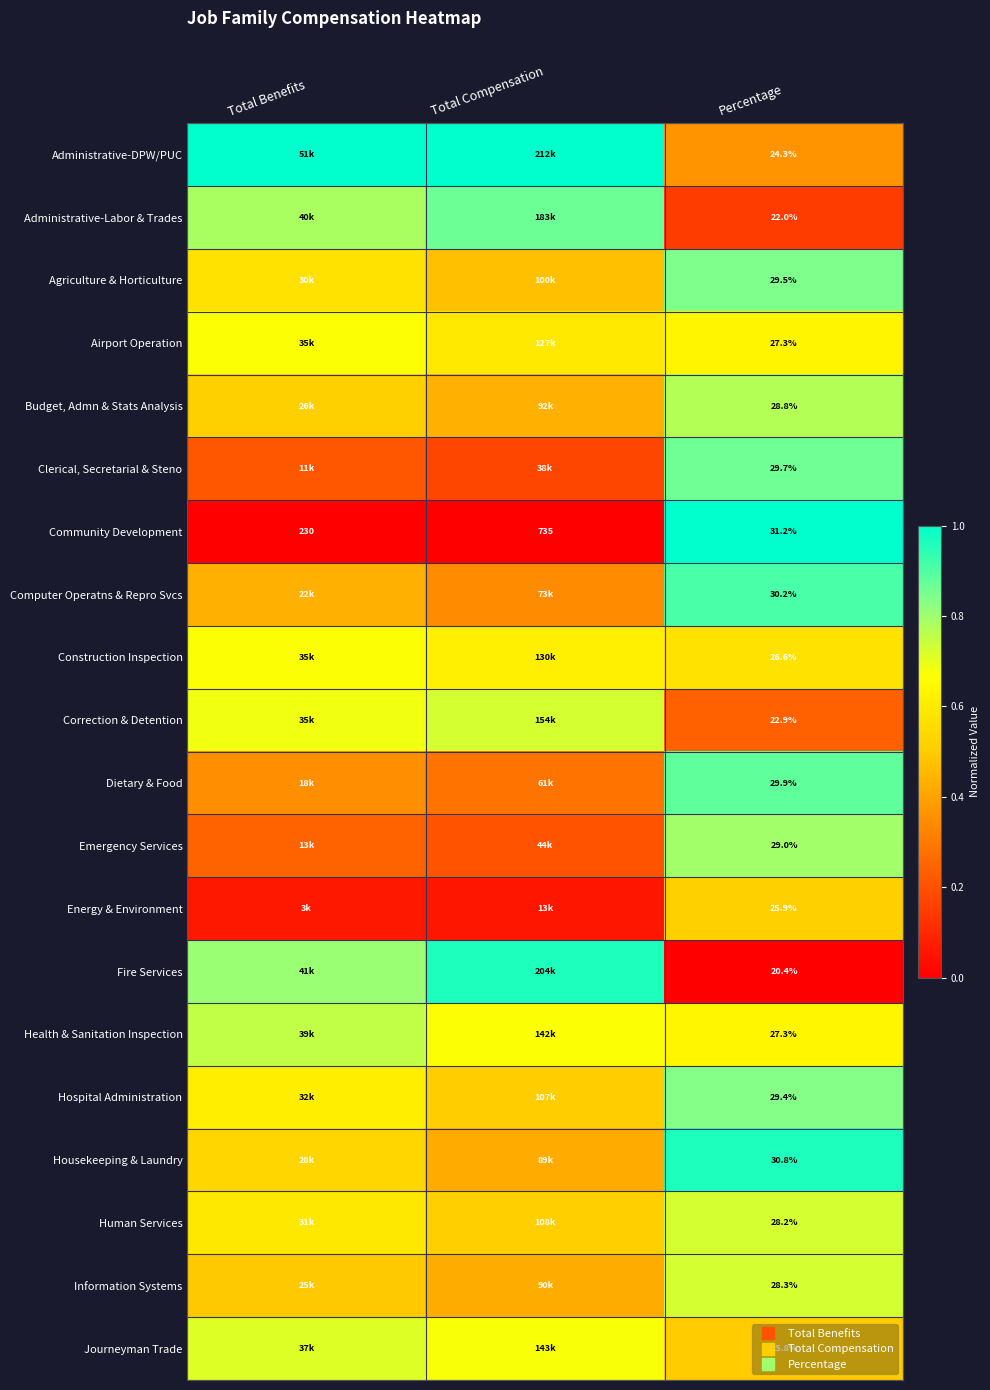

Is it true that Computer Operatns & Repro Svcs equals 0.9 at Percentage?

True